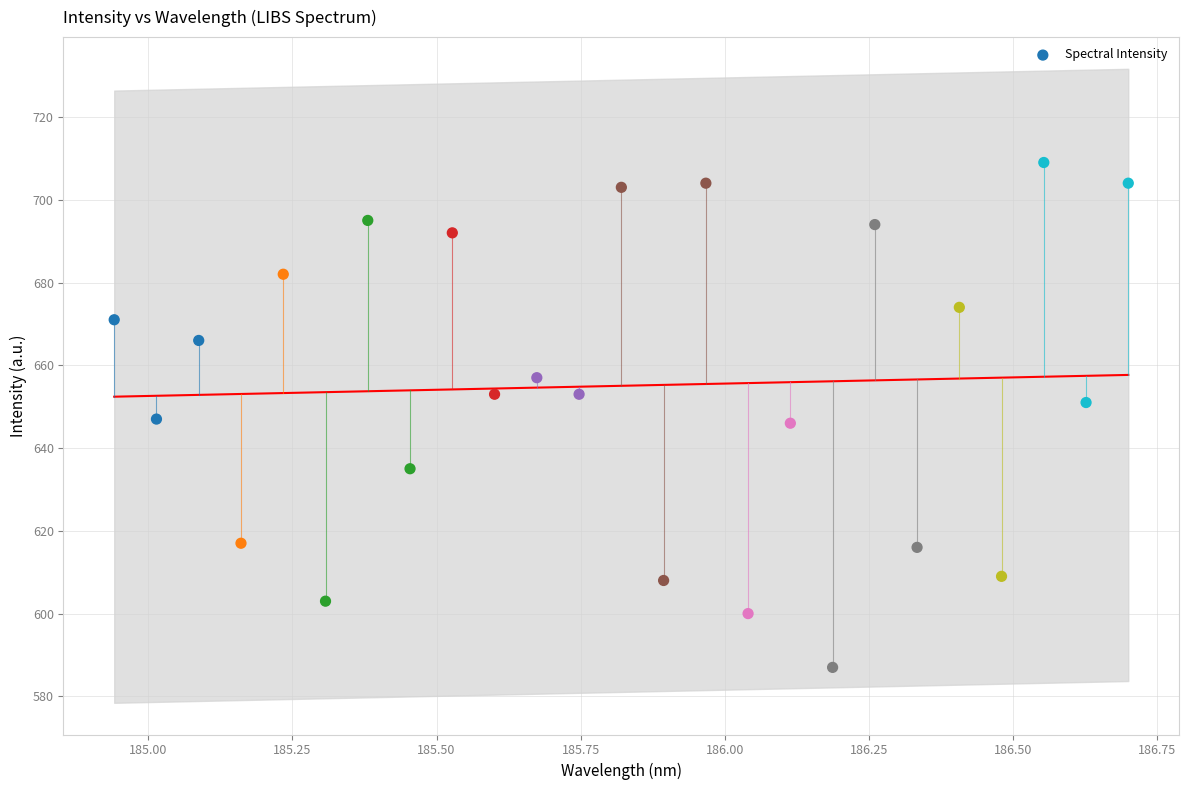

What is the range of Y values (max minus min)?

122